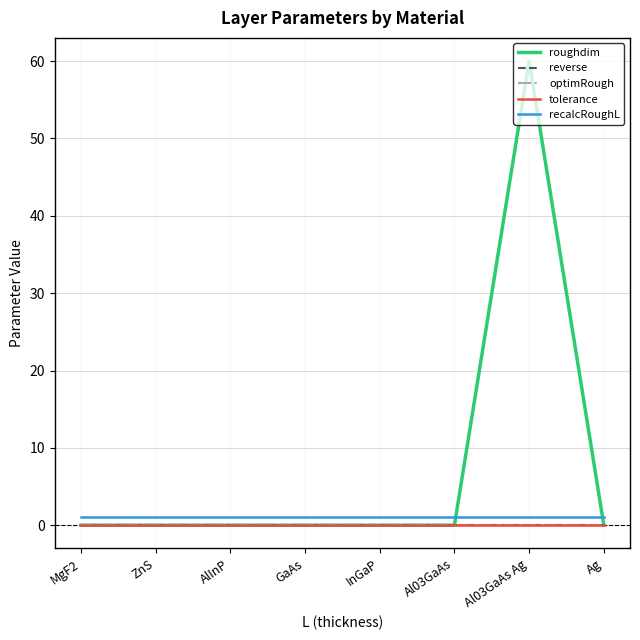

True or false: roughdim and optimRough intersect in this chart.

False